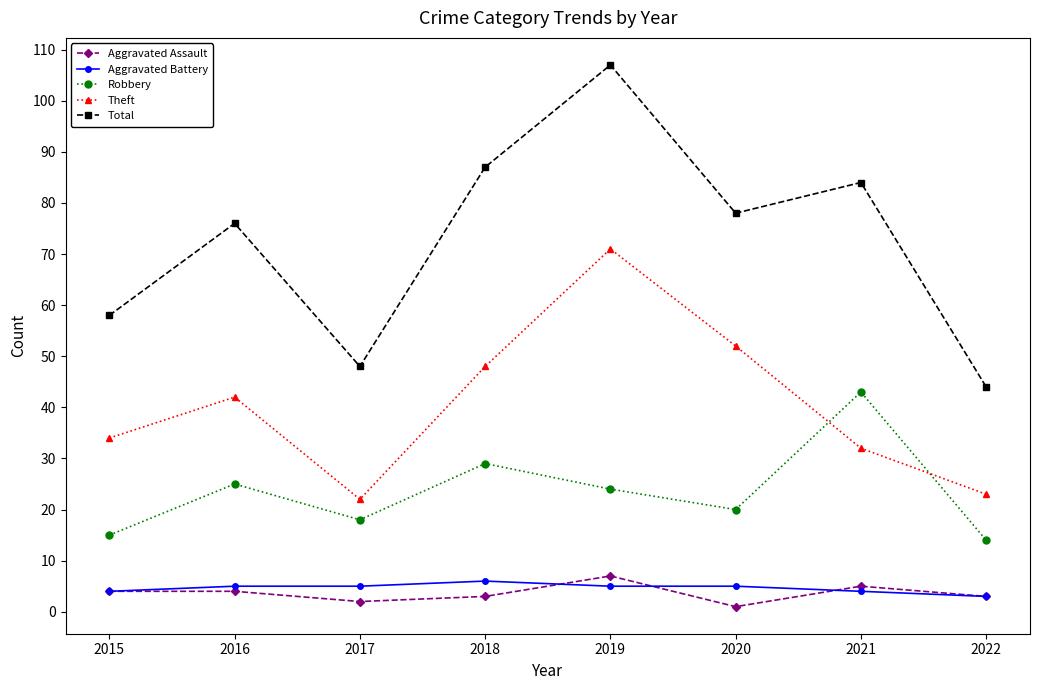

True or false: Robbery has a value of 15 at 2016.

False